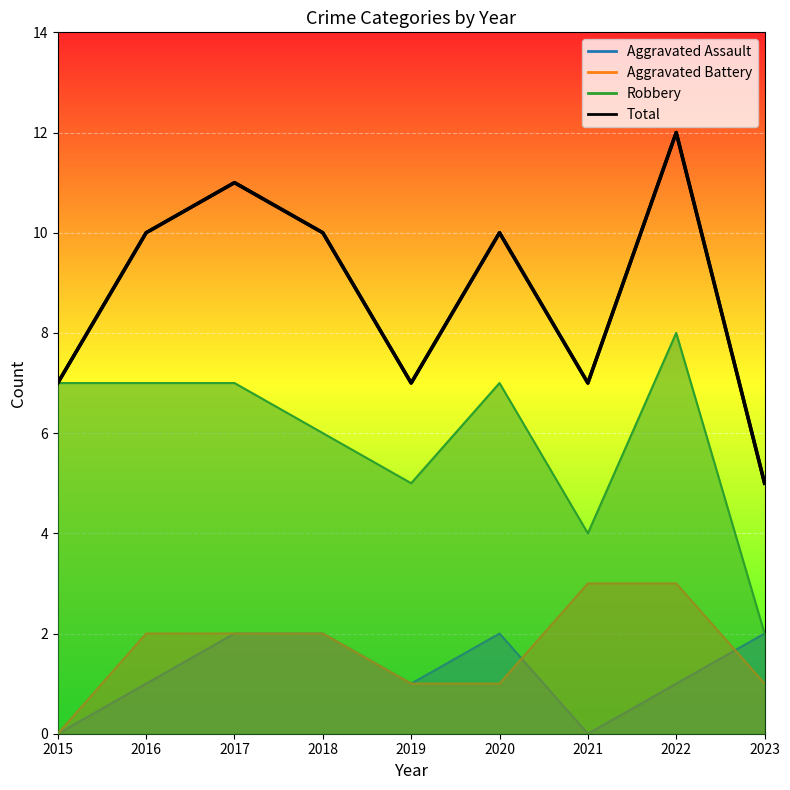

At how many categories does at least one series exceed 0?

9